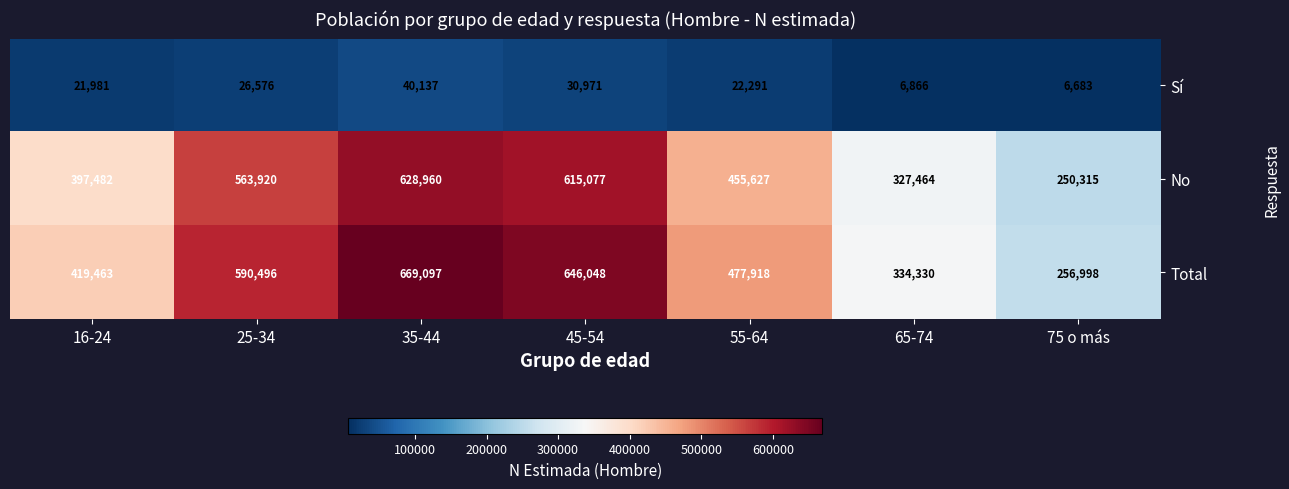

Is it true that Total equals 90227 at 16-24?

False